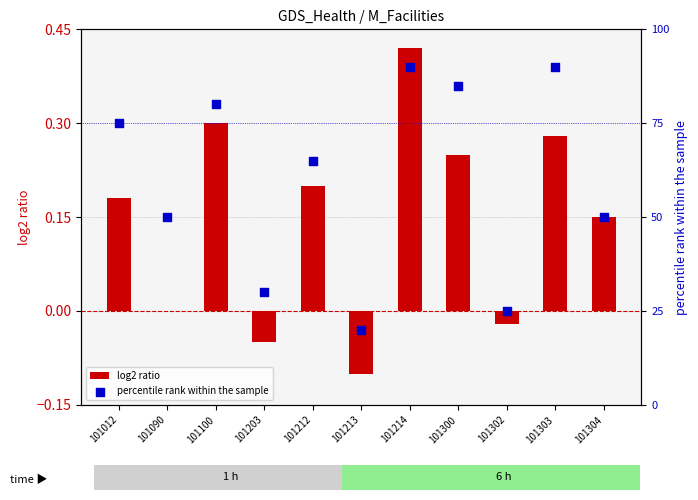

Which series reaches the minimum Y coordinate?

log2 ratio